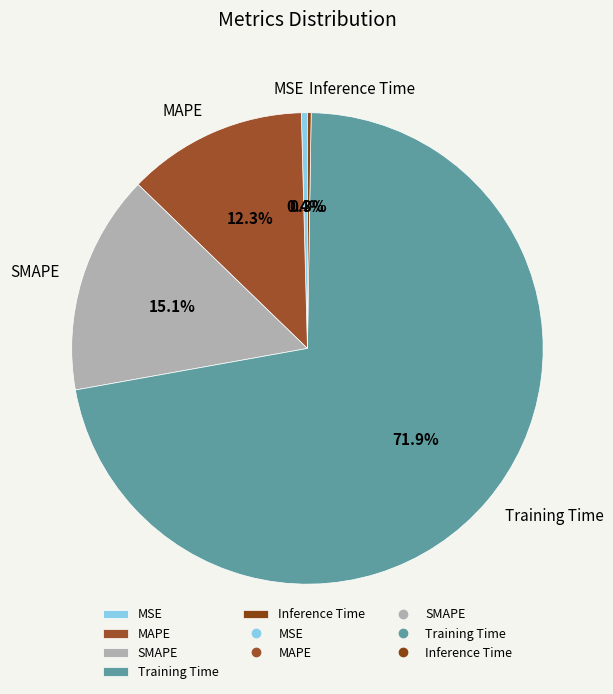

Does any single category account for the majority?

Yes